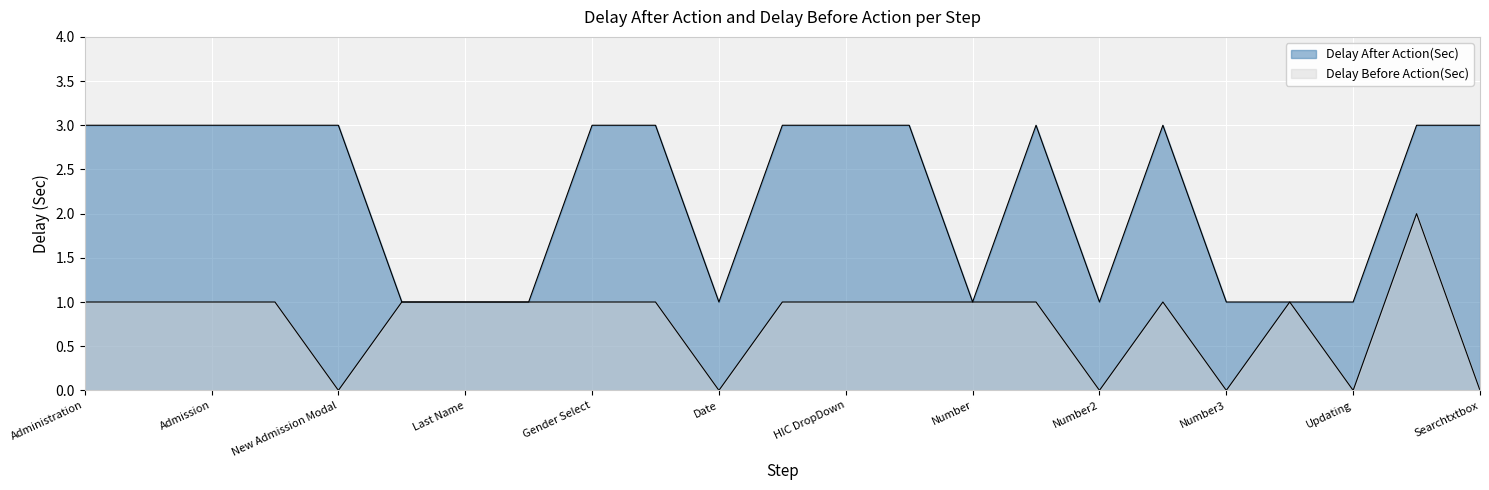

Rank the series by their average value, from lowest to highest.

Delay Before Action(Sec), Delay After Action(Sec)